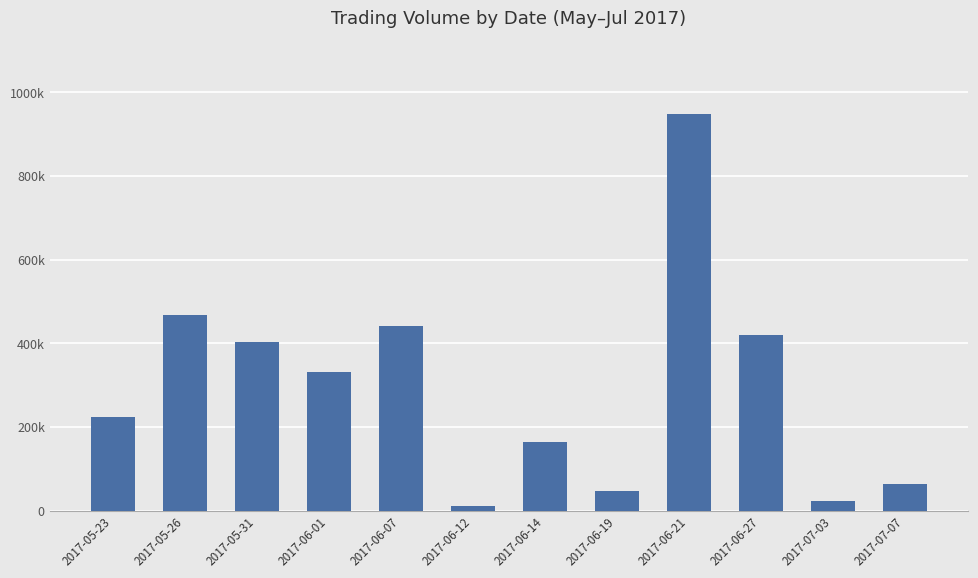

Does the chart contain any negative values?

No